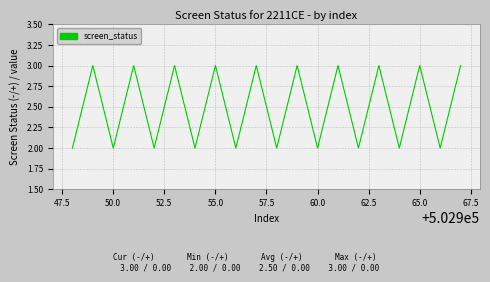

What is the greatest value displayed?

3